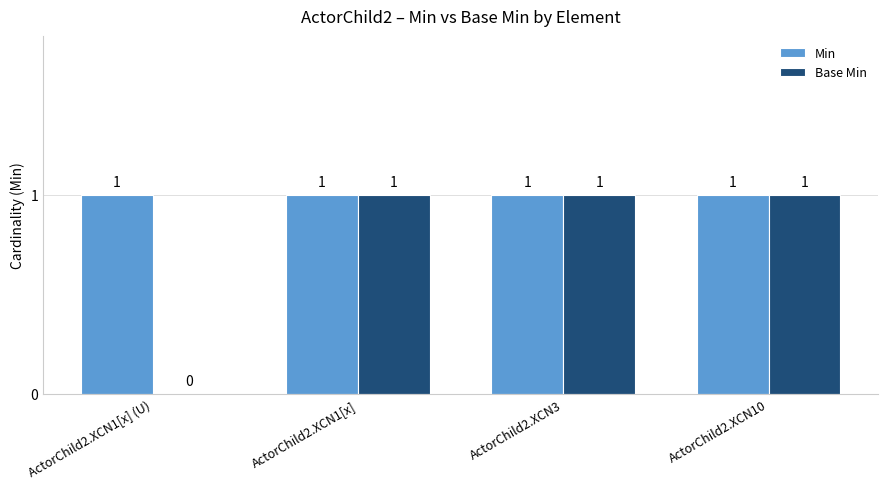

How many Base Min values are between 1 and 2?

3